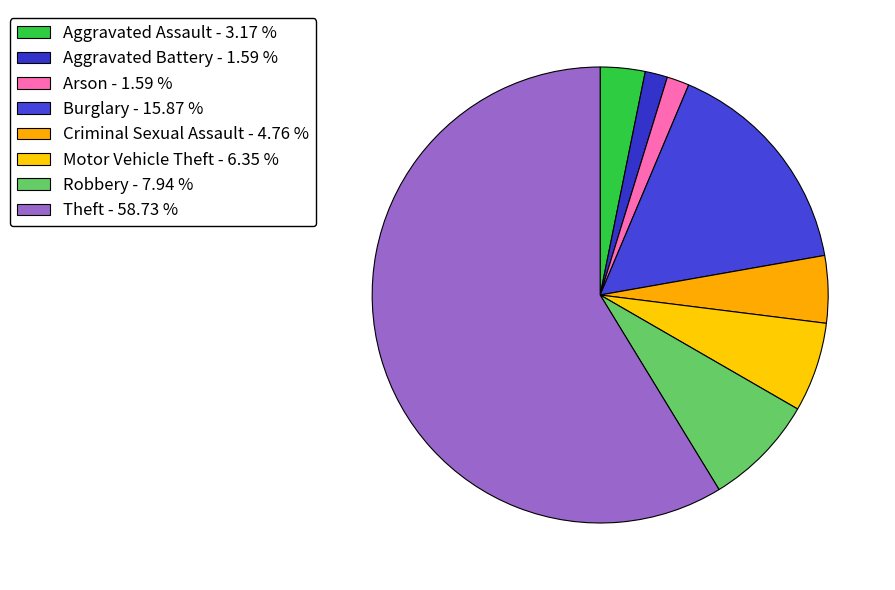

Do Motor Vehicle Theft and Robbery together represent more than half of the pie?

No